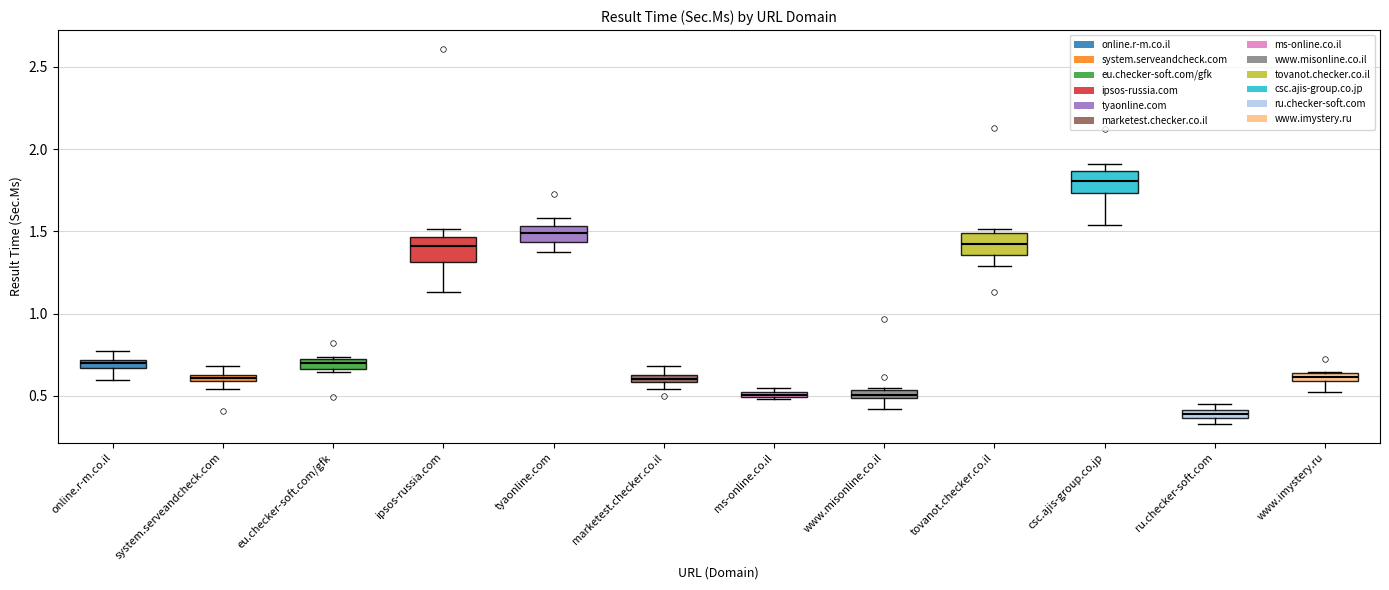

Where is the lower edge of the box for www.imystery.ru on the y-axis? The values are not printed on the chart, so give them approximately, as read against the axis.

0.60